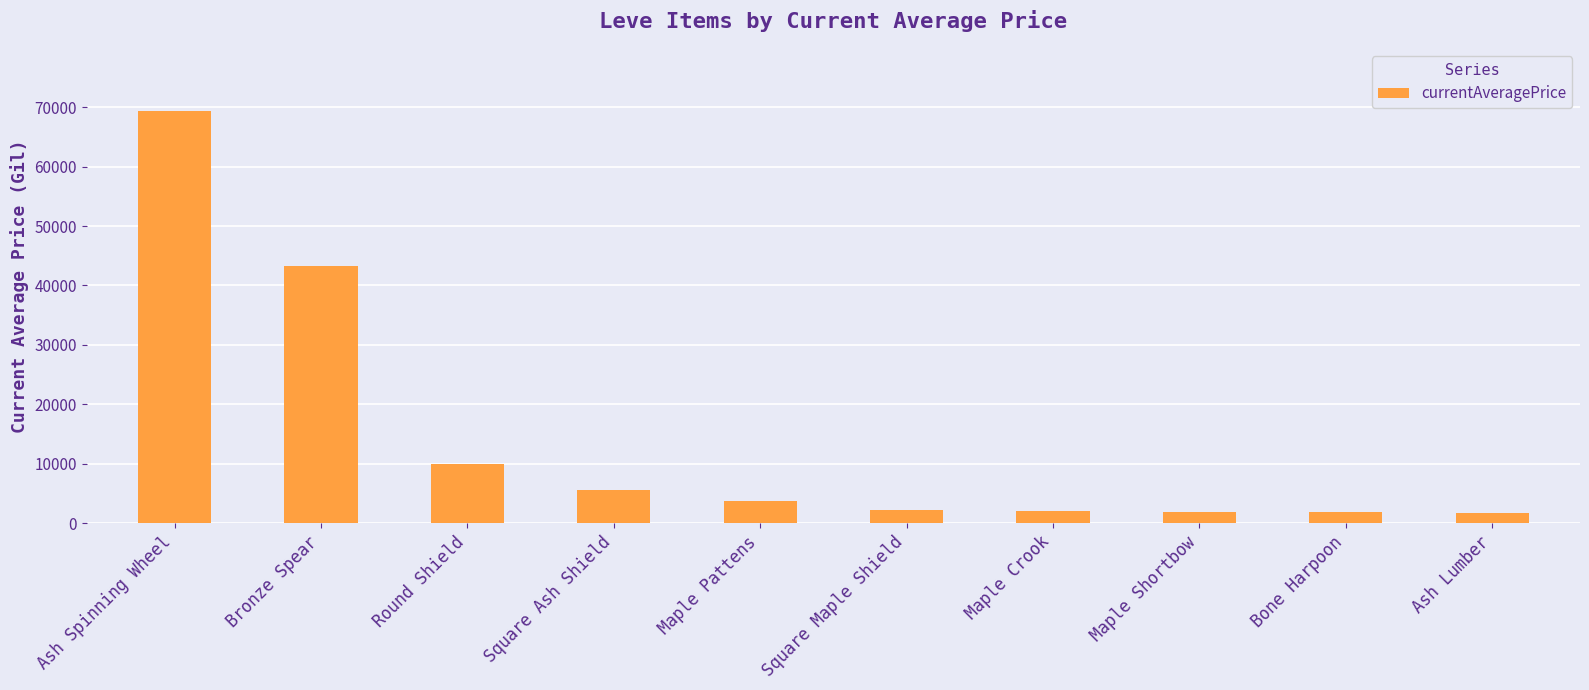

What is the difference between the values at Maple Crook and Square Ash Shield?

3549.5